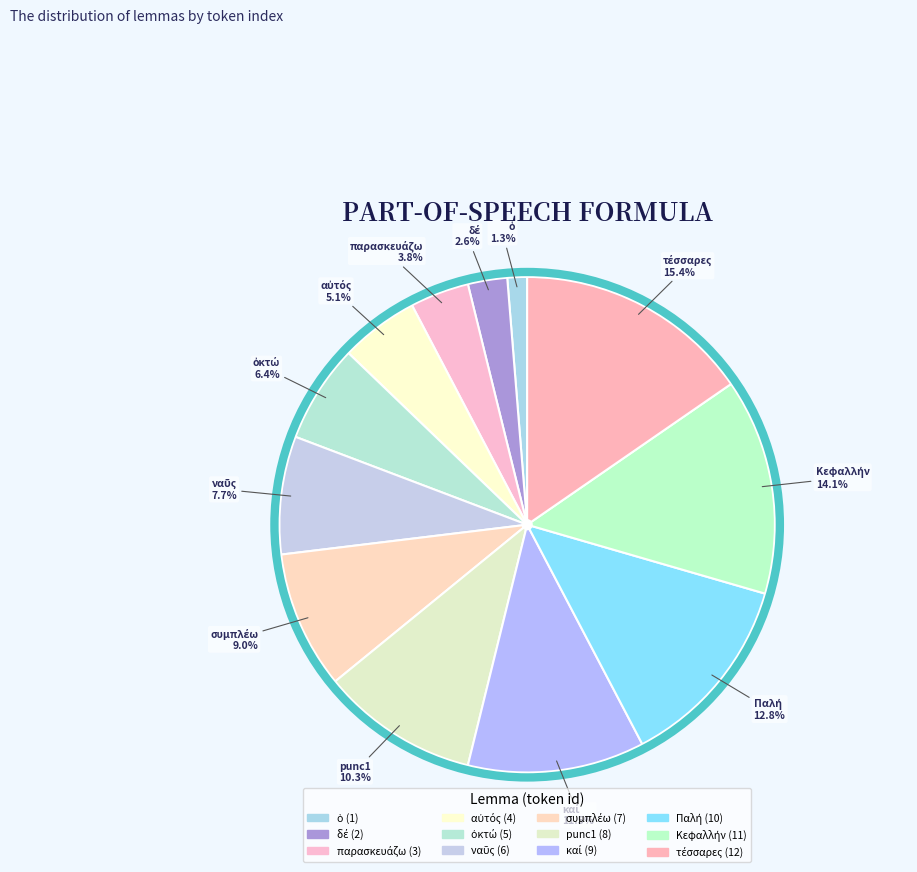

Is there a majority slice in this chart?

No